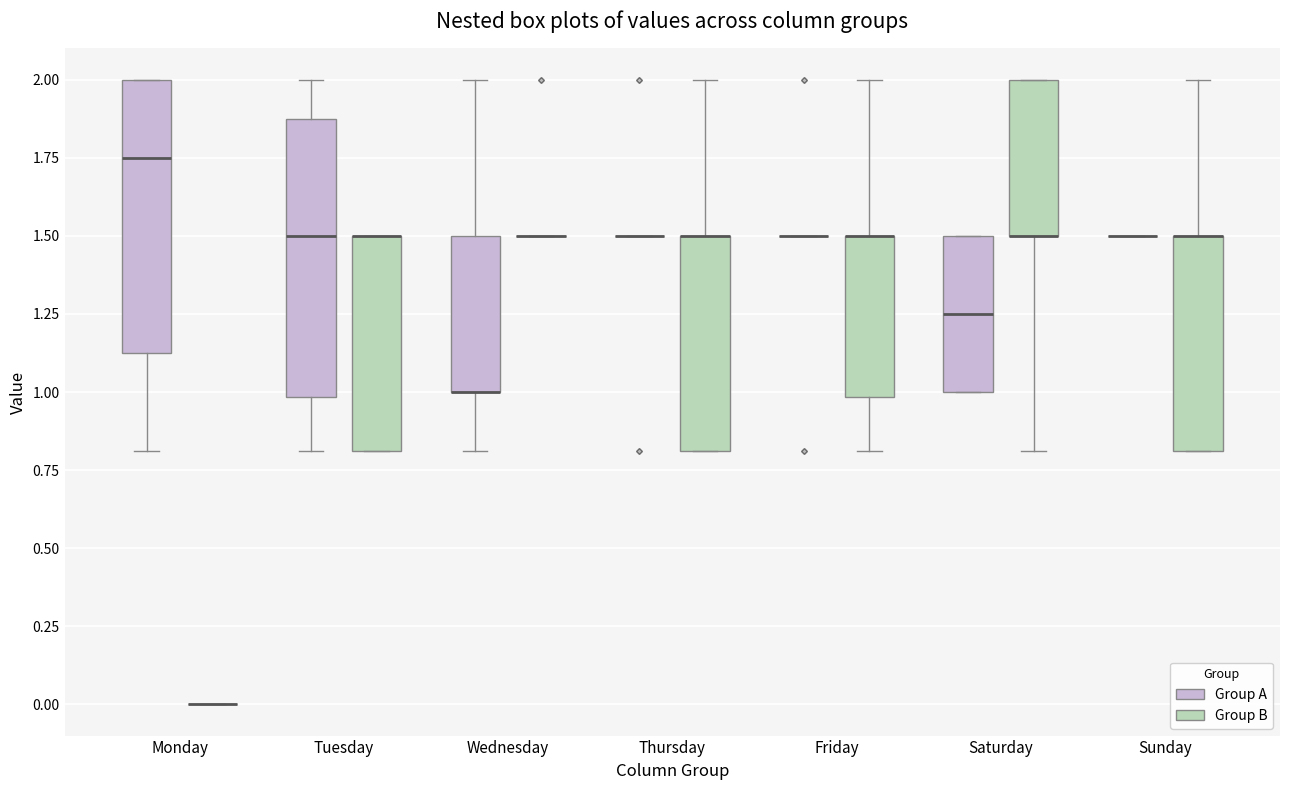

Reading left to right, read every box against the y-axis: the position of its median line, the range the box covers, and the ends of its whiskers. The values are not printed on the chart, so give them approximately, as read against the axis.

Monday (Group A): median 1.75, box 1.15 to 2.00, whiskers 0.80 to 2.00
Monday (Group B): box collapsed to a line at 0.00, whiskers 0.00 to 0.00
Tuesday (Group A): median 1.50, box 1.00 to 1.90, whiskers 0.80 to 2.00
Tuesday (Group B): median 1.50 (drawn on the box's upper edge), box 0.80 to 1.50, whiskers 0.80 to 1.50
Wednesday (Group A): median 1.00 (drawn on the box's lower edge), box 1.00 to 1.50, whiskers 0.80 to 2.00
Wednesday (Group B): box collapsed to a line at 1.50, whiskers 1.50 to 1.50
Thursday (Group A): box collapsed to a line at 1.50, whiskers 1.50 to 1.50
Thursday (Group B): median 1.50 (drawn on the box's upper edge), box 0.80 to 1.50, whiskers 0.80 to 2.00
Friday (Group A): box collapsed to a line at 1.50, whiskers 1.50 to 1.50
Friday (Group B): median 1.50 (drawn on the box's upper edge), box 1.00 to 1.50, whiskers 0.80 to 2.00
Saturday (Group A): median 1.25, box 1.00 to 1.50, whiskers 1.00 to 1.50
Saturday (Group B): median 1.50 (drawn on the box's lower edge), box 1.50 to 2.00, whiskers 0.80 to 2.00
Sunday (Group A): box collapsed to a line at 1.50, whiskers 1.50 to 1.50
Sunday (Group B): median 1.50 (drawn on the box's upper edge), box 0.80 to 1.50, whiskers 0.80 to 2.00